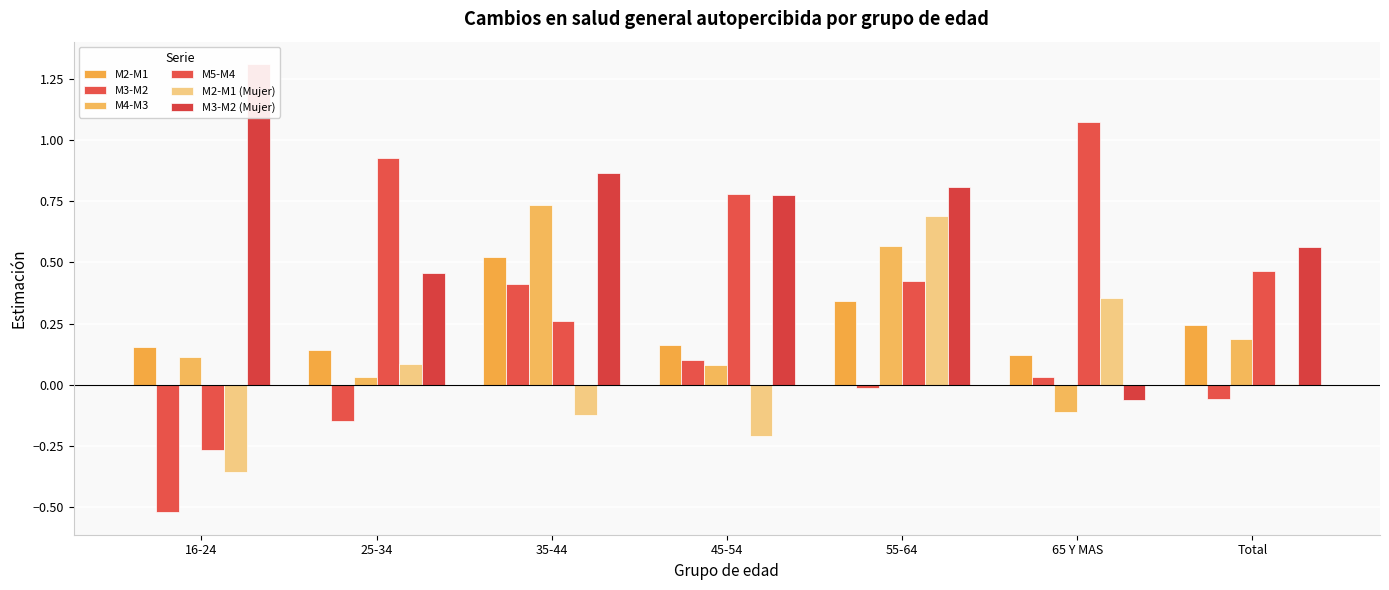

Does the chart contain stacked bars?

No